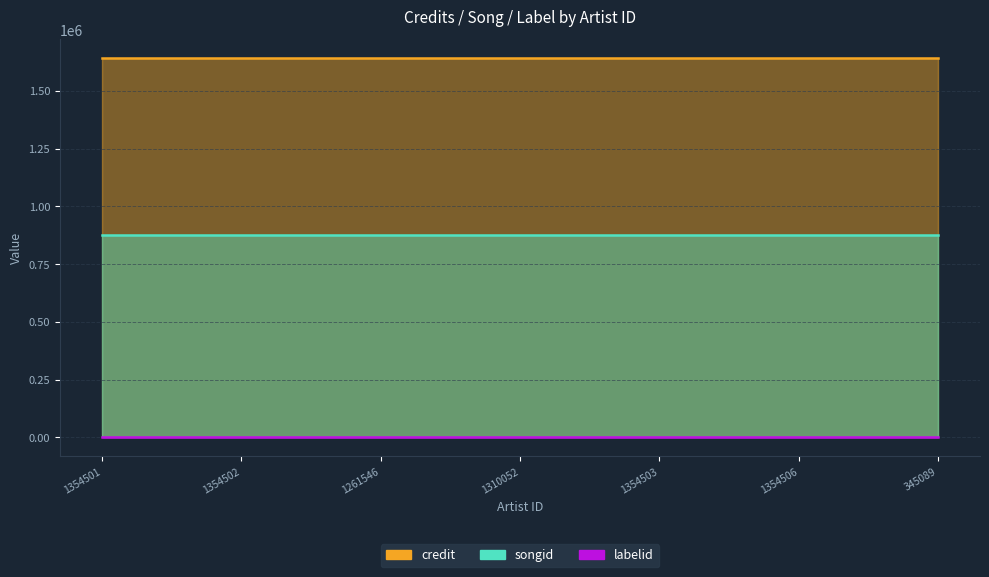

What are all the series names shown in the legend?

credit, songid, labelid